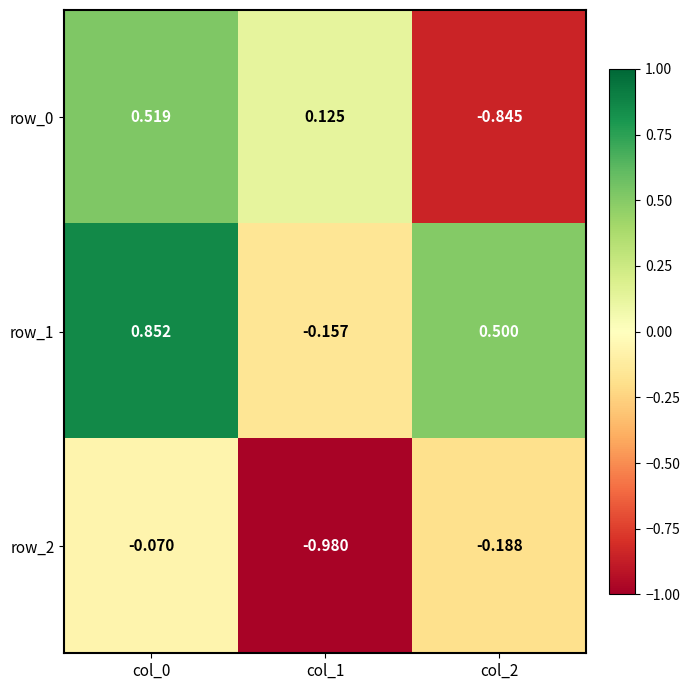

At col_1, list the series in order from largest to smallest.

row_0, row_1, row_2